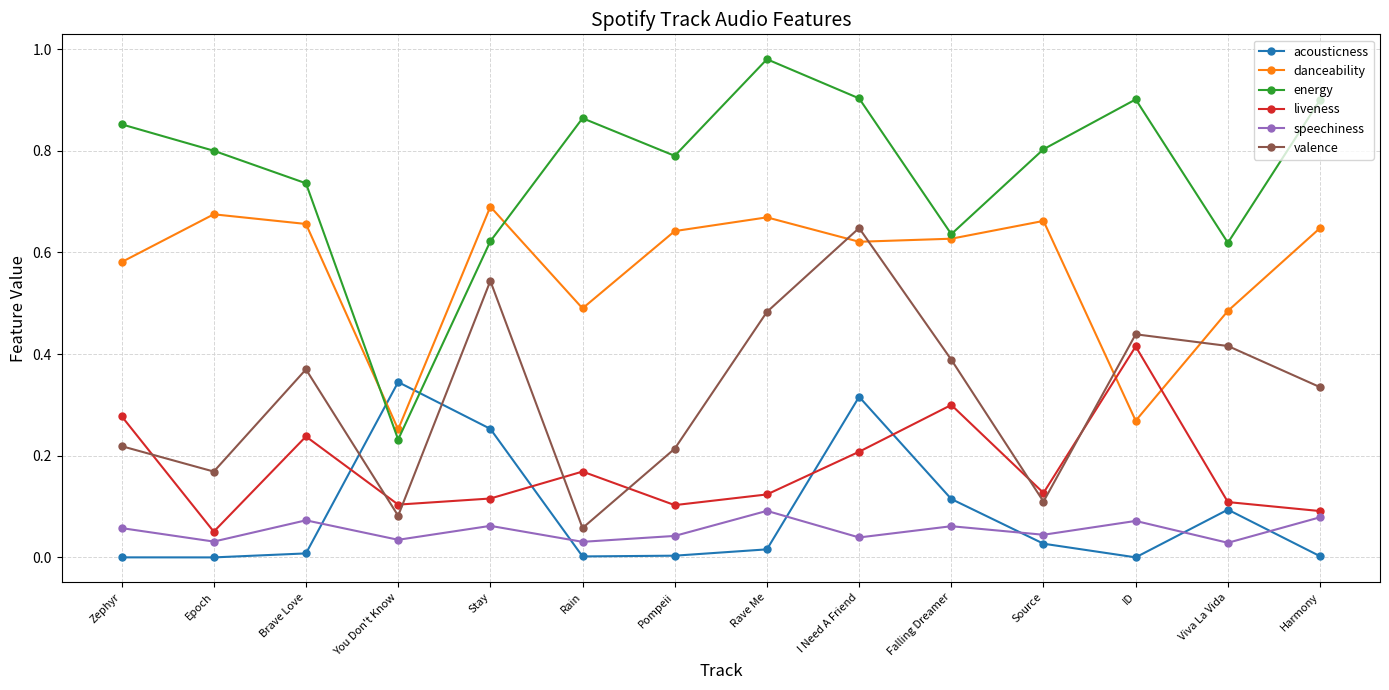

At which category is the sum across all series the highest?

I Need A Friend